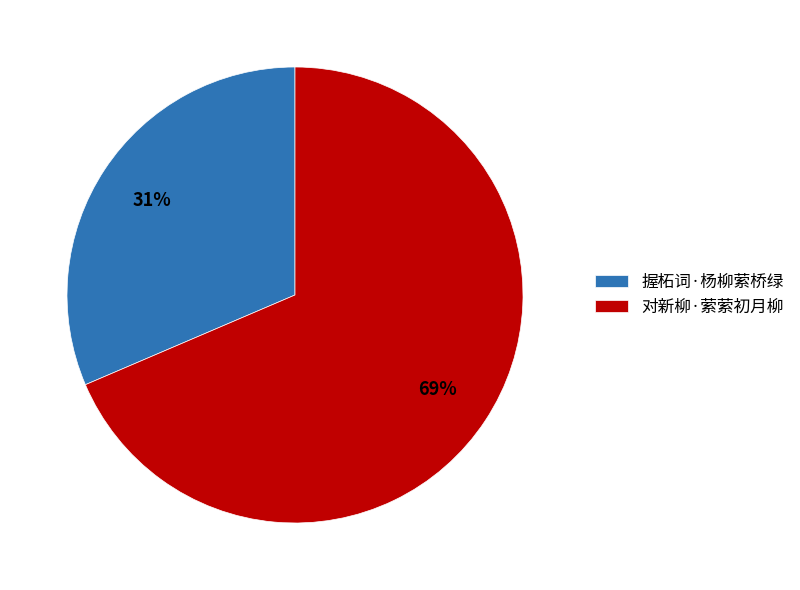

What is the ratio of the value at 对新柳·萦萦初月柳 to the value at 握柘词·杨柳萦桥绿?

2.2